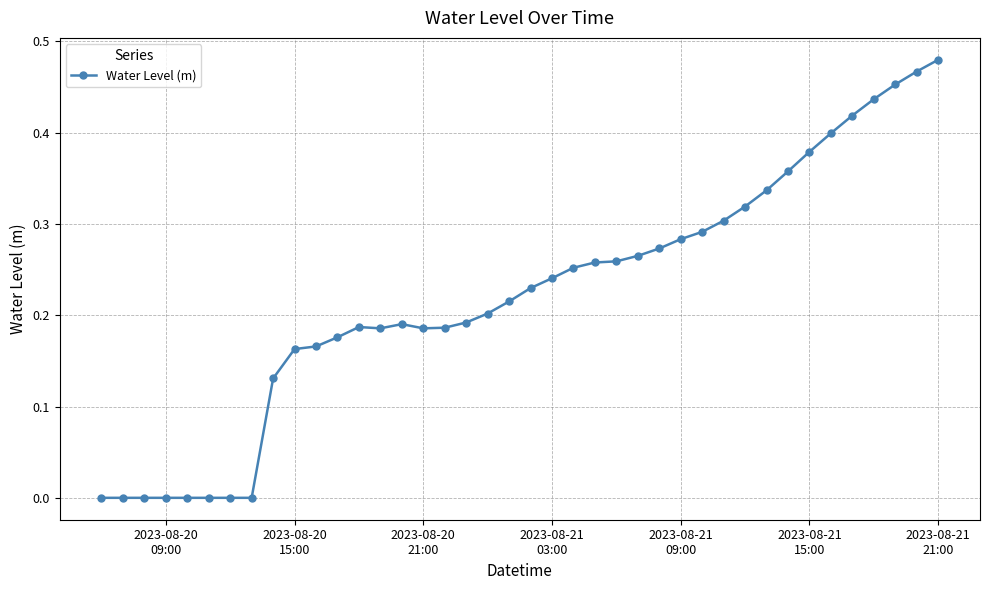

Count the number of categories in the chart.

40